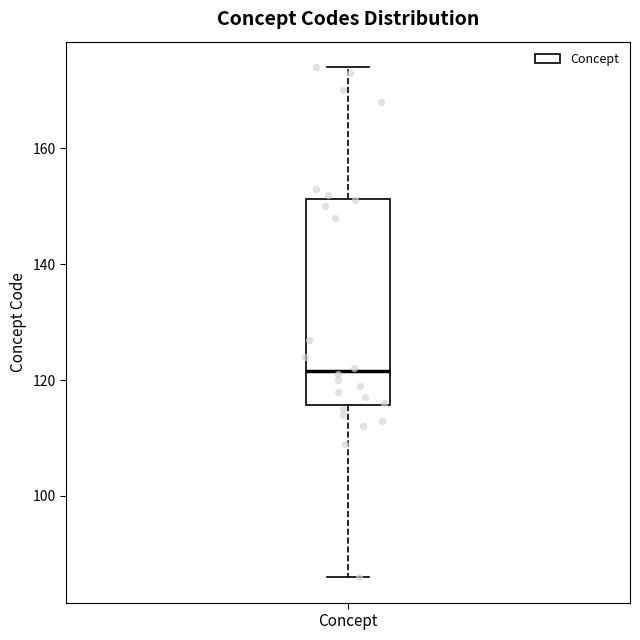

Where does the upper whisker of the box for Concept end on the y-axis? The values are not printed on the chart, so give them approximately, as read against the axis.

174